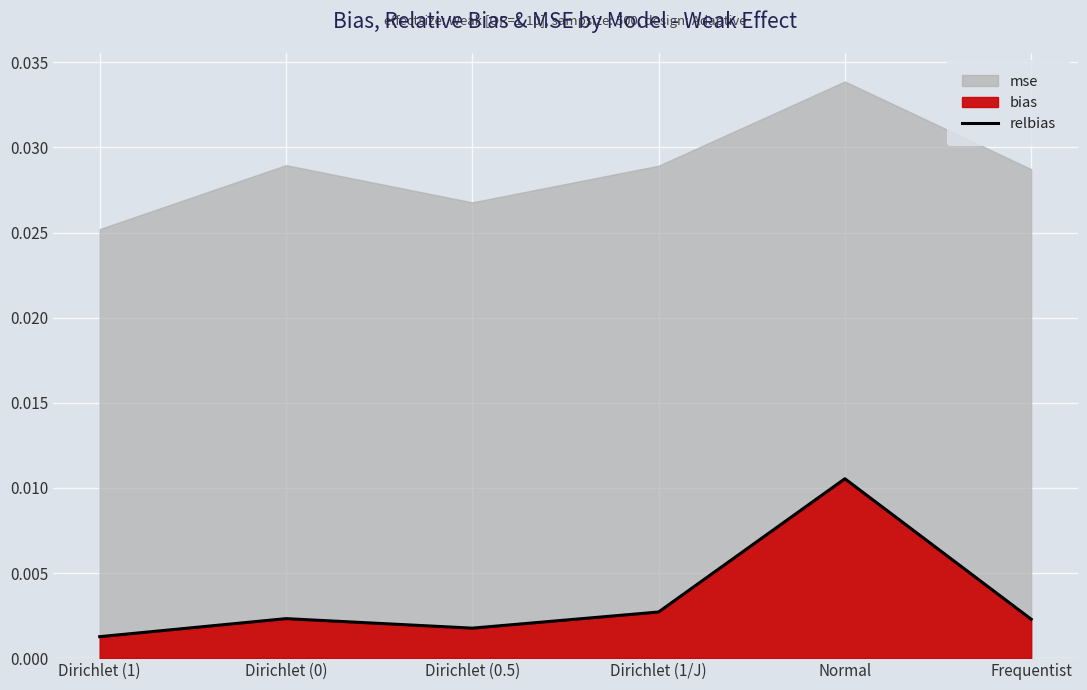

The value at Dirichlet (1/J) is 0.0. True or false?

False